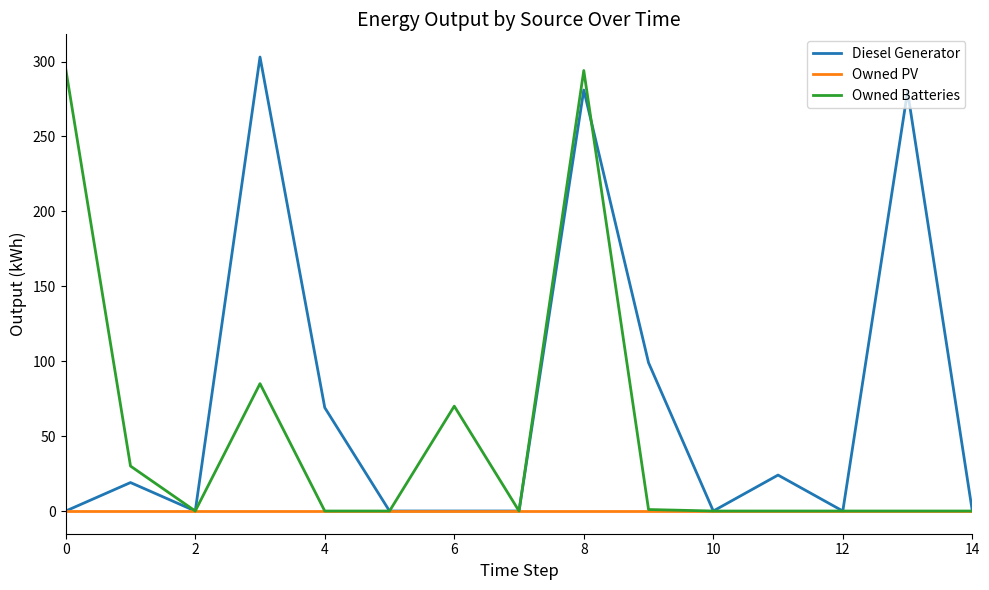

Which series has the largest total across all categories?

Diesel Generator